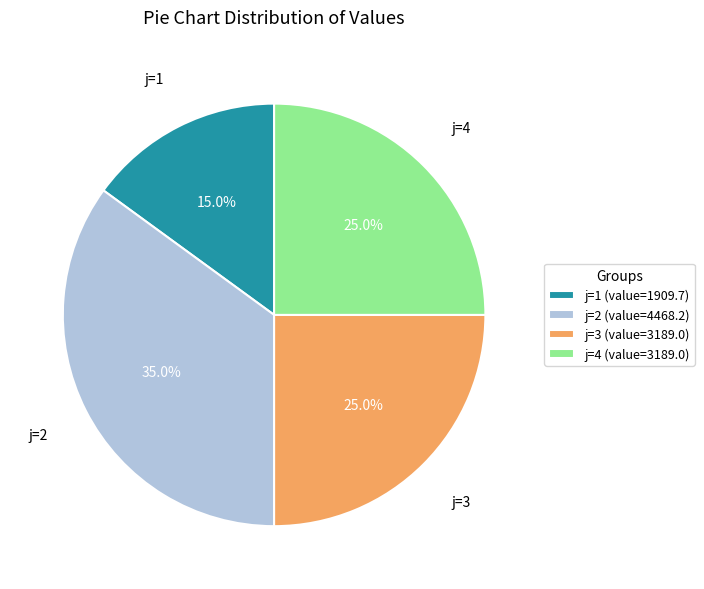

Does any single category account for the majority?

No